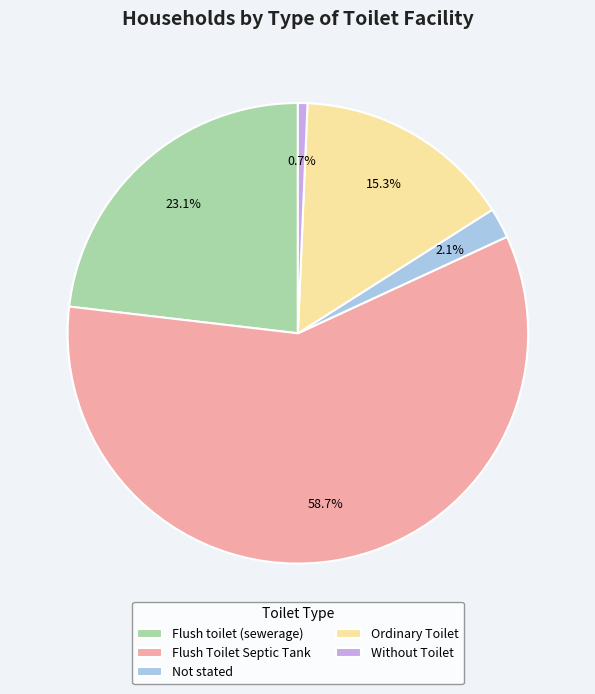

Count the number of slices in the pie.

5